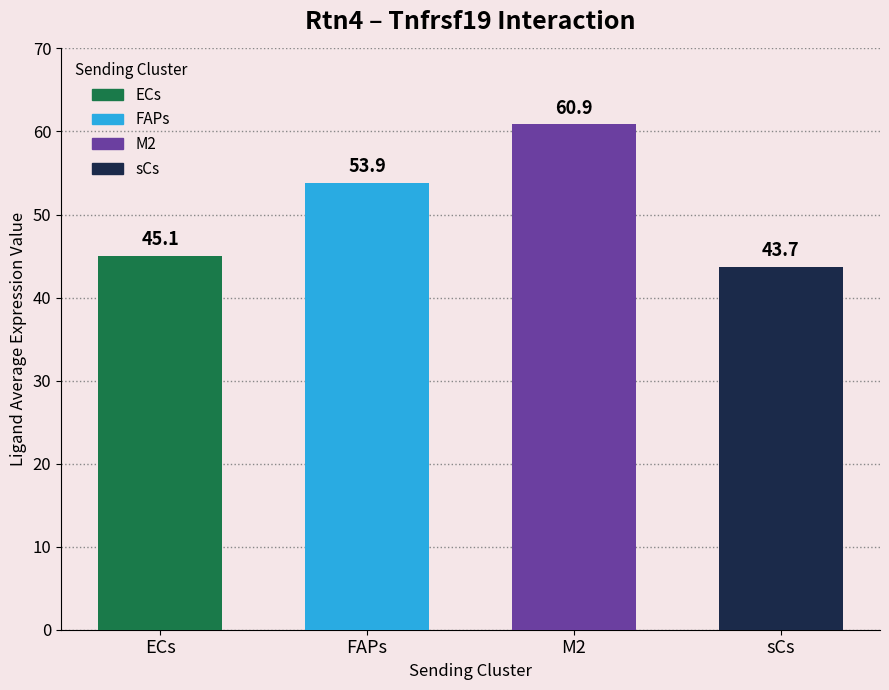

What is the label of the 4th bar from the right?

ECs